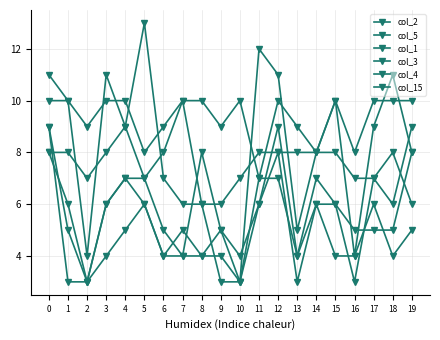

How many lines are shown in the chart?

6